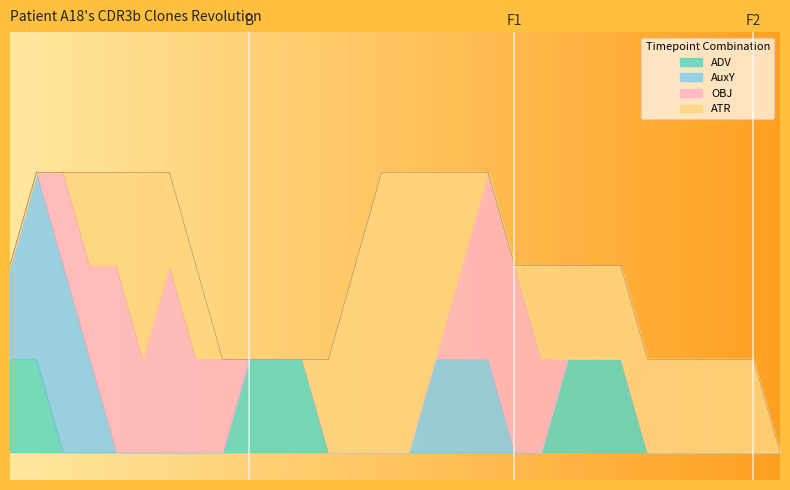

Between 15 and 24, which is larger?

15